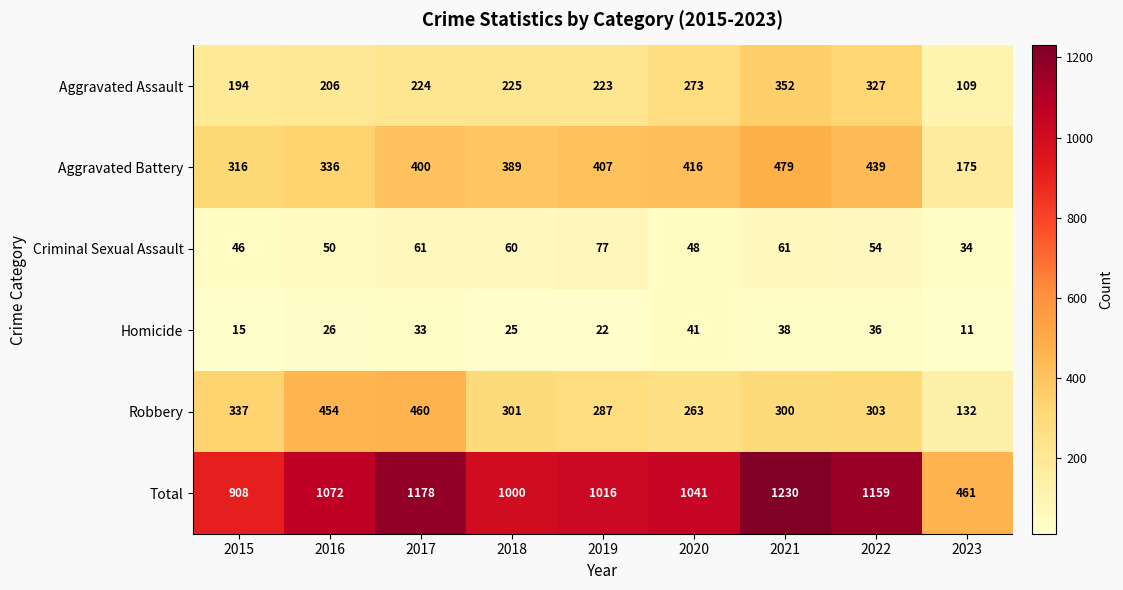

What is the average value of the Total series?

1007